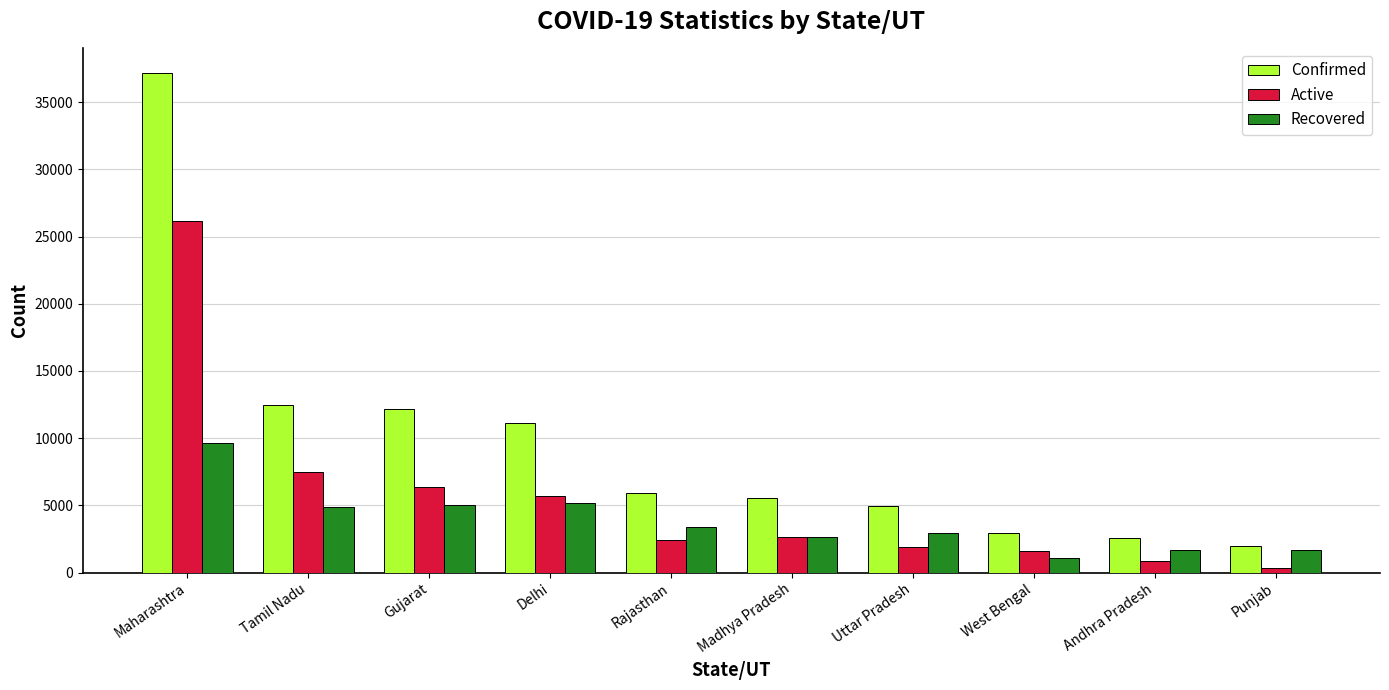

What is the difference between the maximum and minimum values in the Active series?

25850